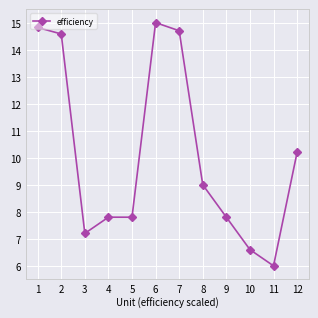

Which label corresponds to the largest value in the chart?

6